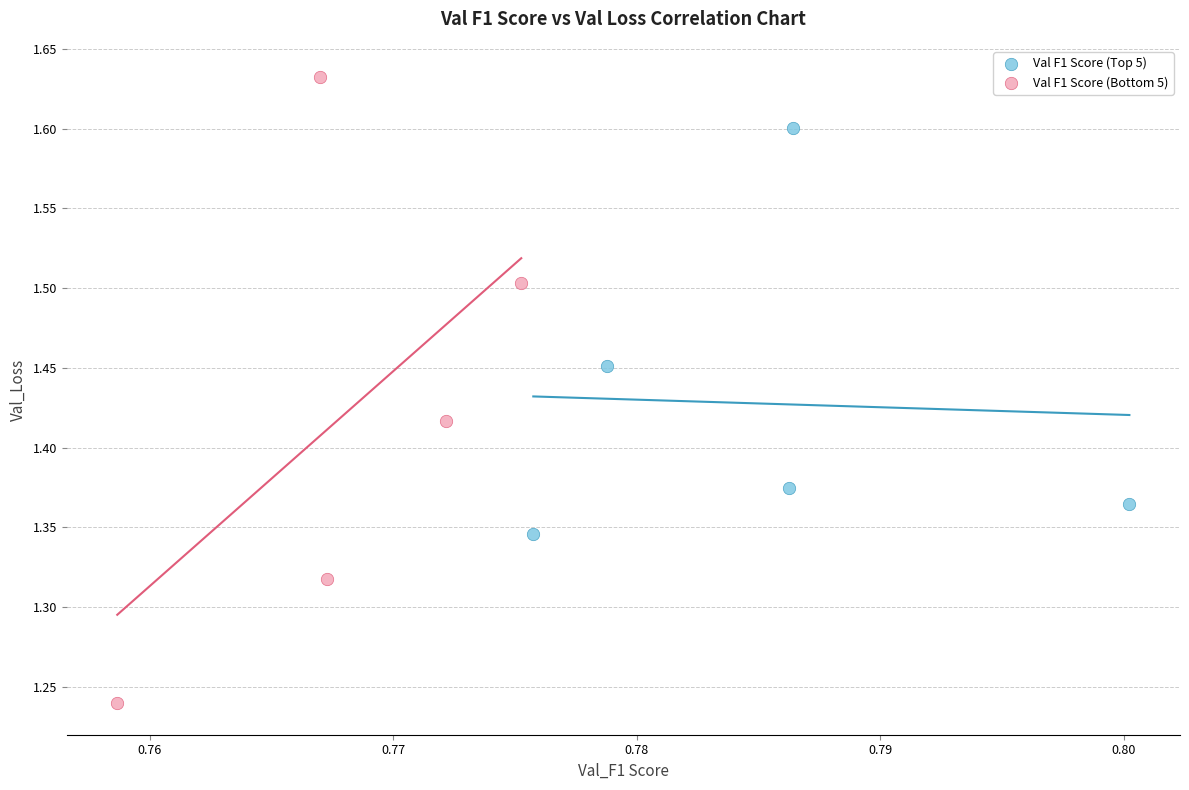

Which series reaches the minimum Y coordinate?

Val F1 Score (Bottom 5)